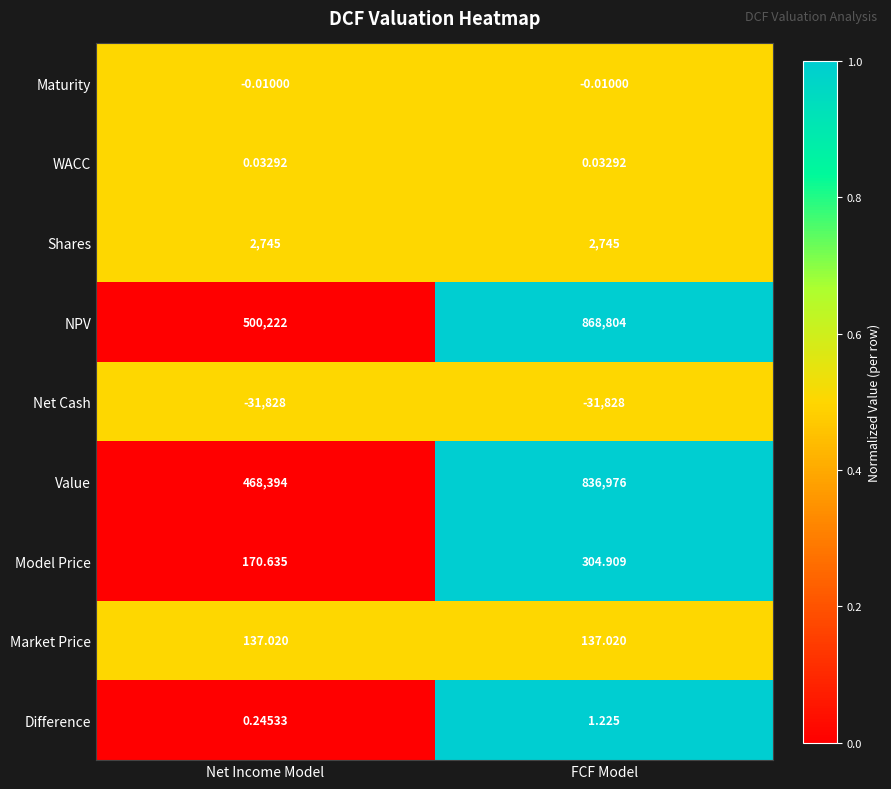

Where is Difference nearest to the value 0?

Net Income Model